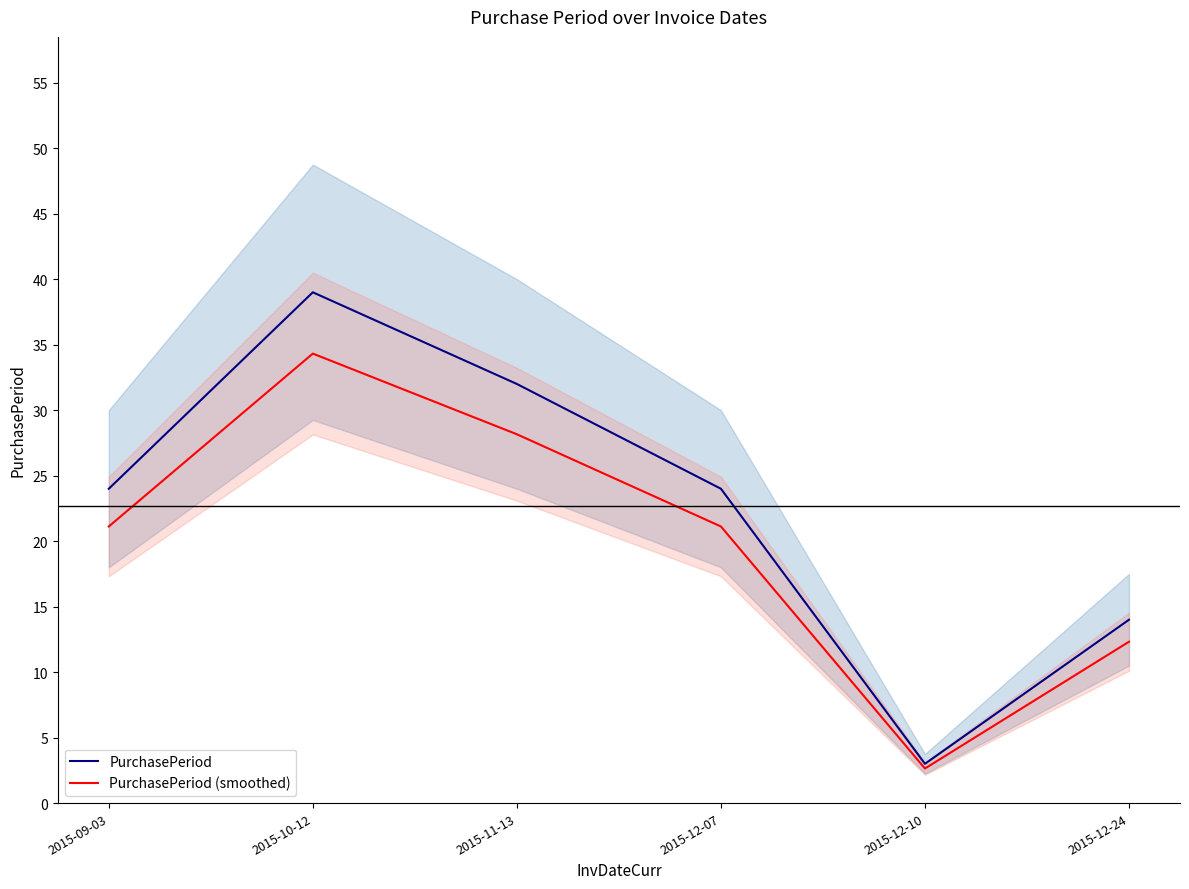

What are all the series names shown in the legend?

PurchasePeriod, PurchasePeriod (smoothed)